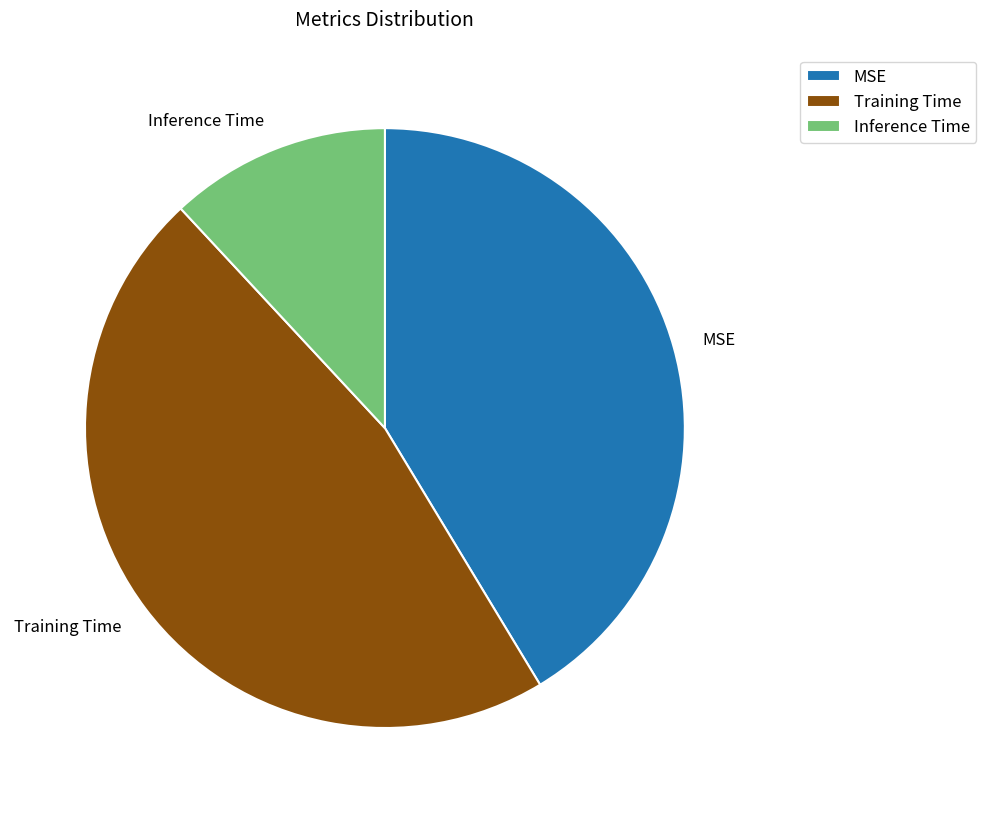

Rank the categories by value from lowest to highest.

Inference Time, MSE, Training Time